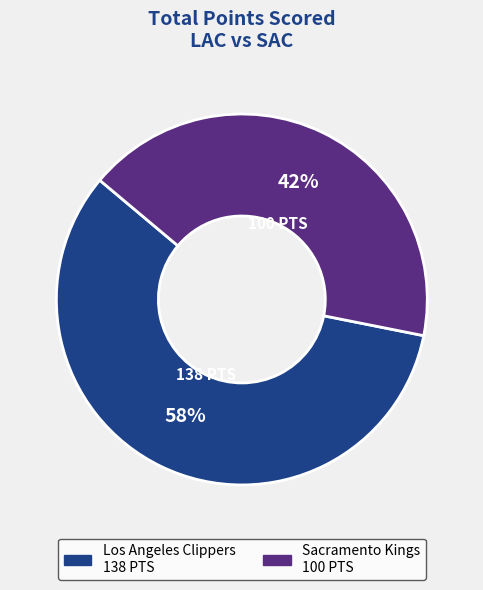

To the nearest percent, what is the average slice percentage?

50%